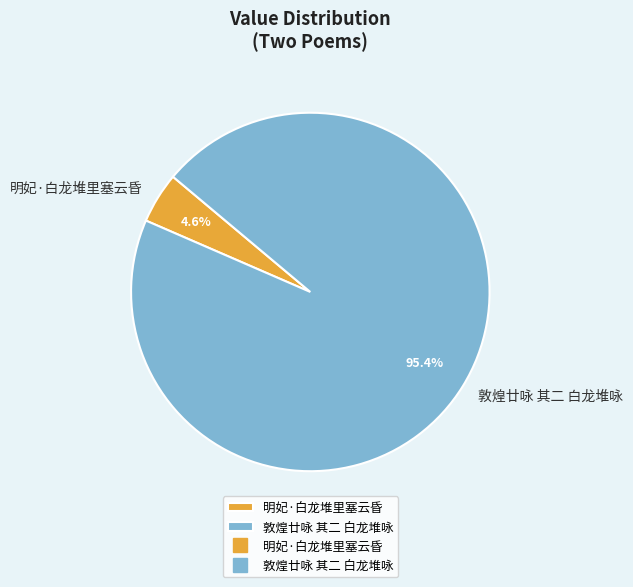

Rank the categories by value from lowest to highest.

明妃·白龙堆里塞云昏, 敦煌廿咏 其二 白龙堆咏